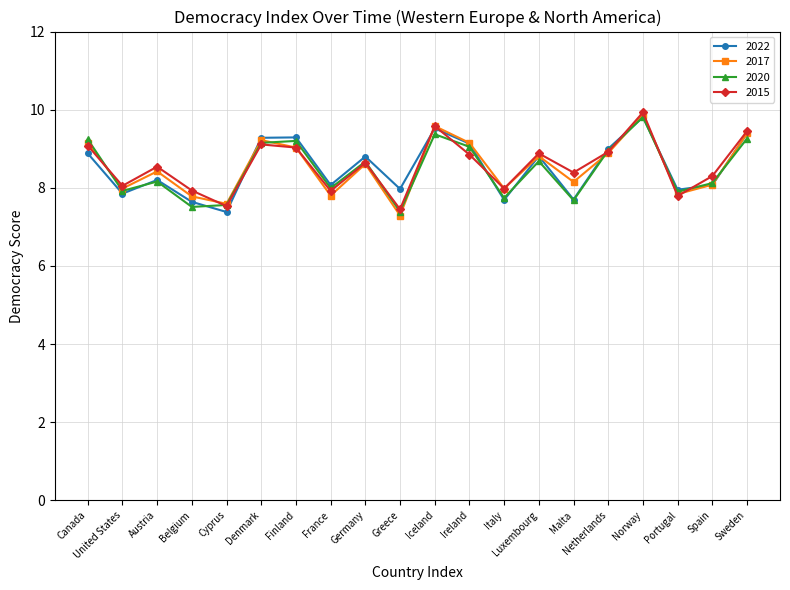

Is the value of 2017 at Finland greater than the value of 2022 at Ireland?

No